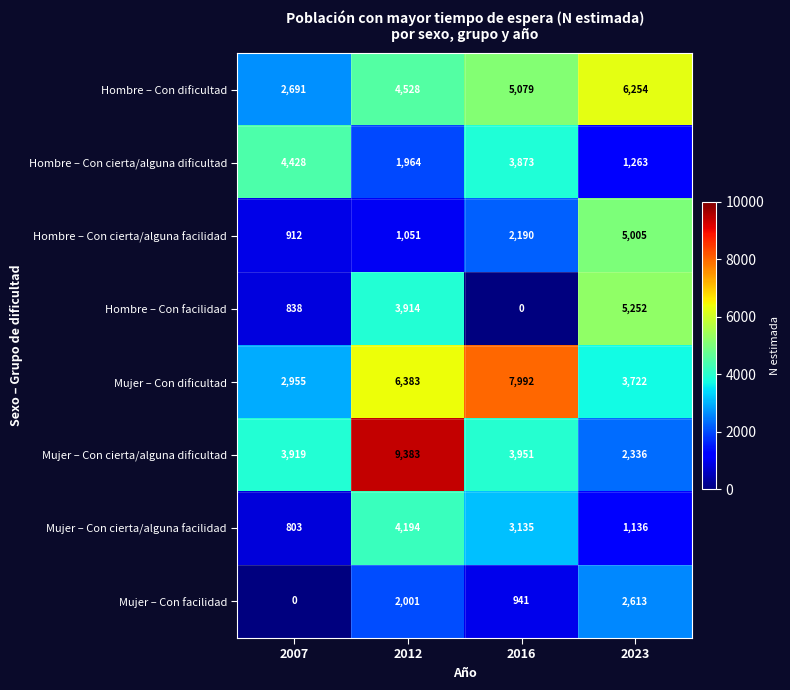

At which category is the sum across all series the highest?

2012